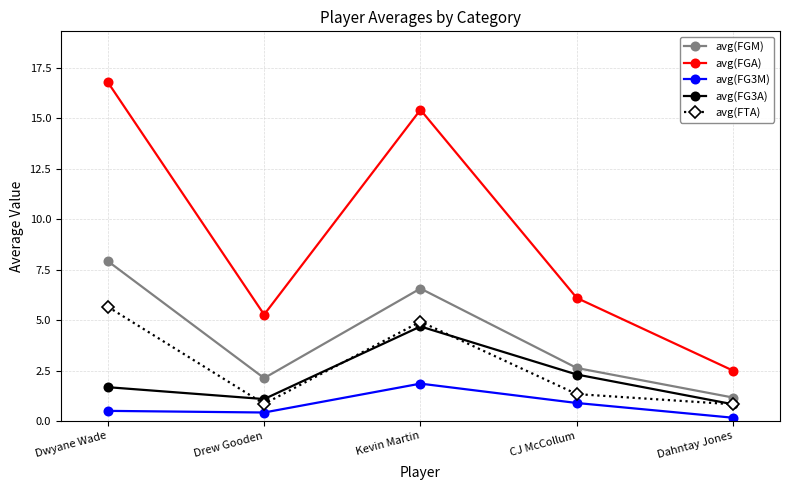

Where is the first local minimum for avg(FTA)?

Drew Gooden